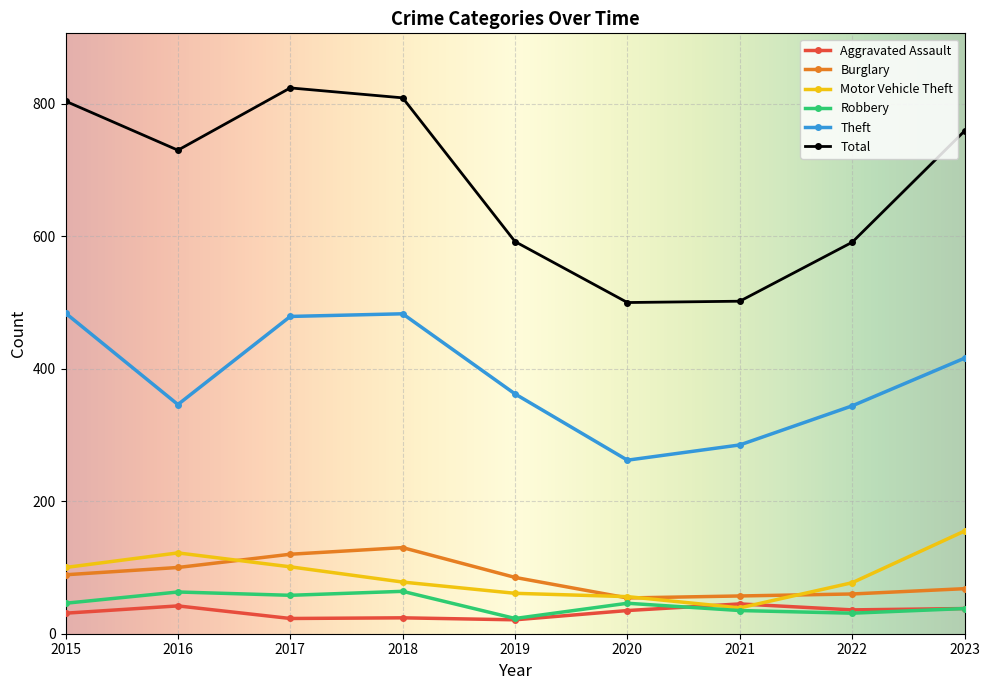

Is it true that Burglary equals 40 at 2015?

False